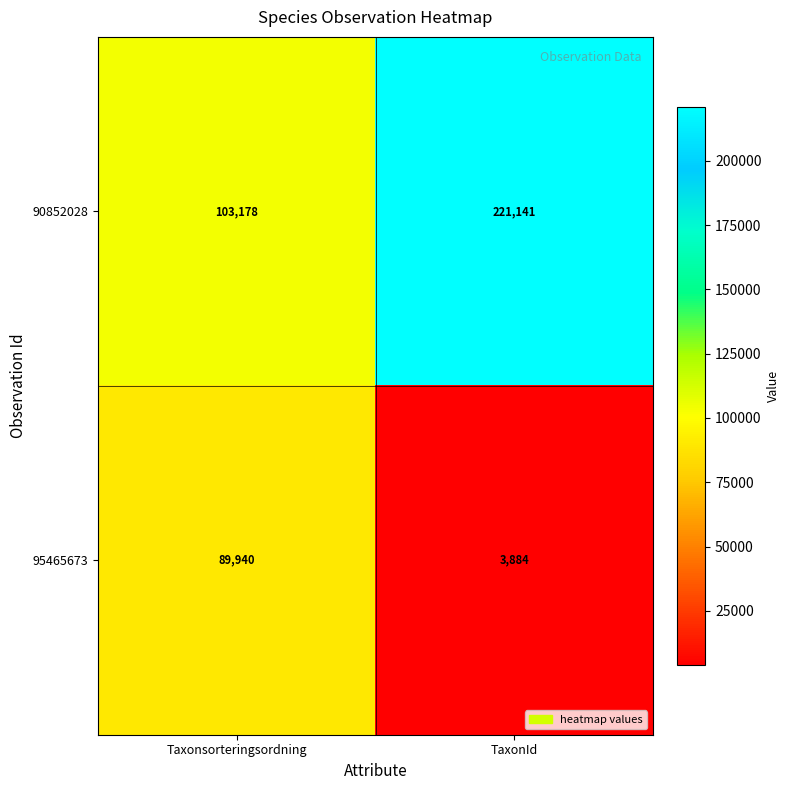

What is the smallest value displayed?

3884